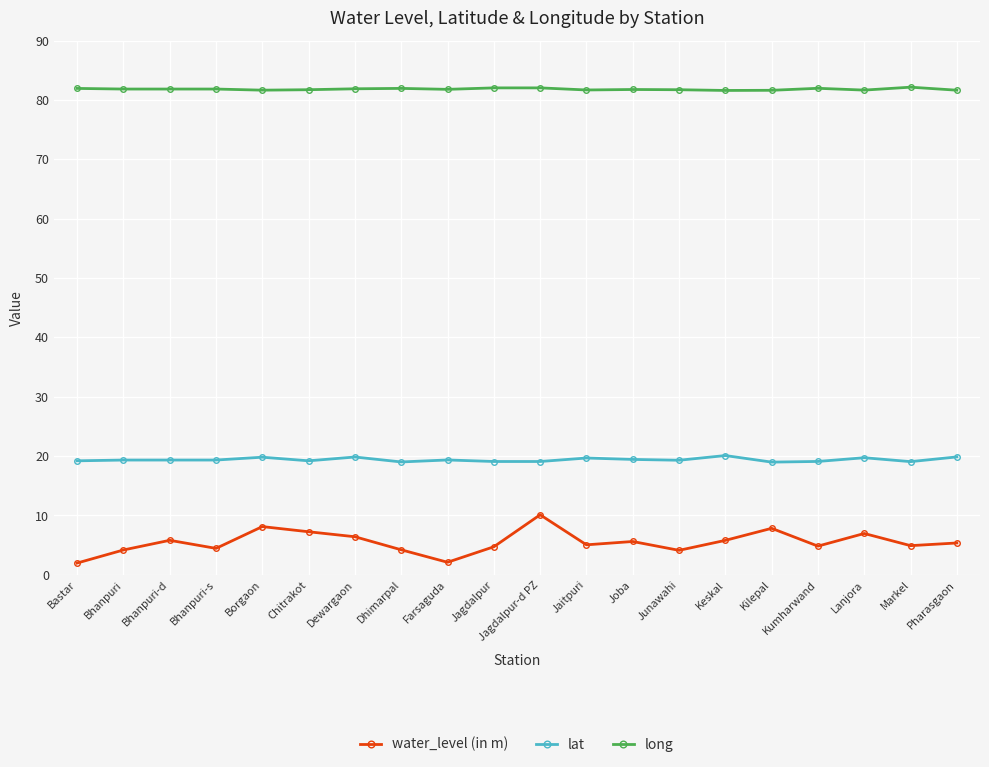

Read the water_level (in m) value at Jagdalpur.

4.7